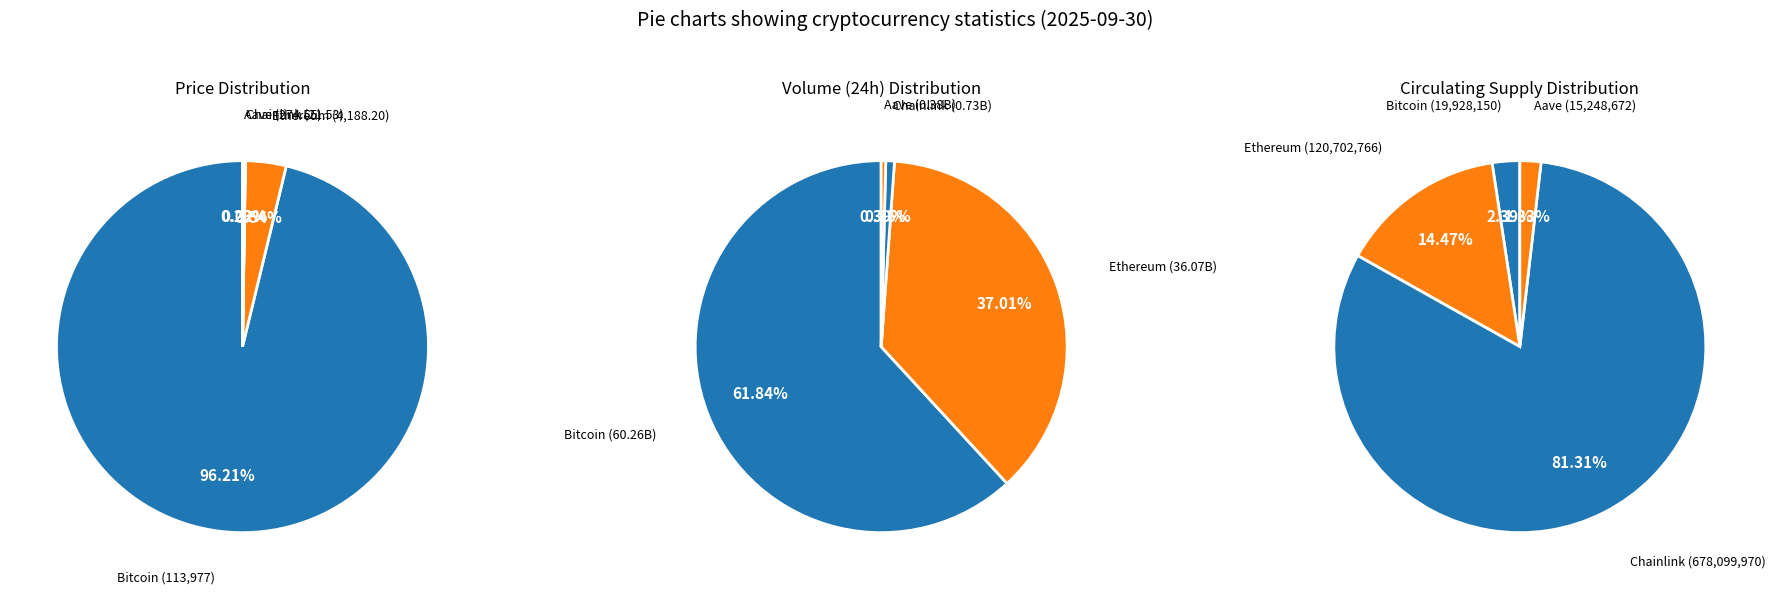

Rank the series by their maximum value, from lowest to highest.

price, circulatingSupply, volume24h